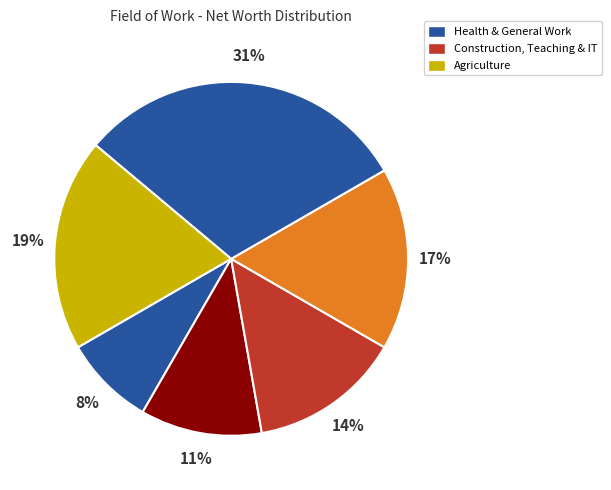

How many segments does this pie chart have?

6